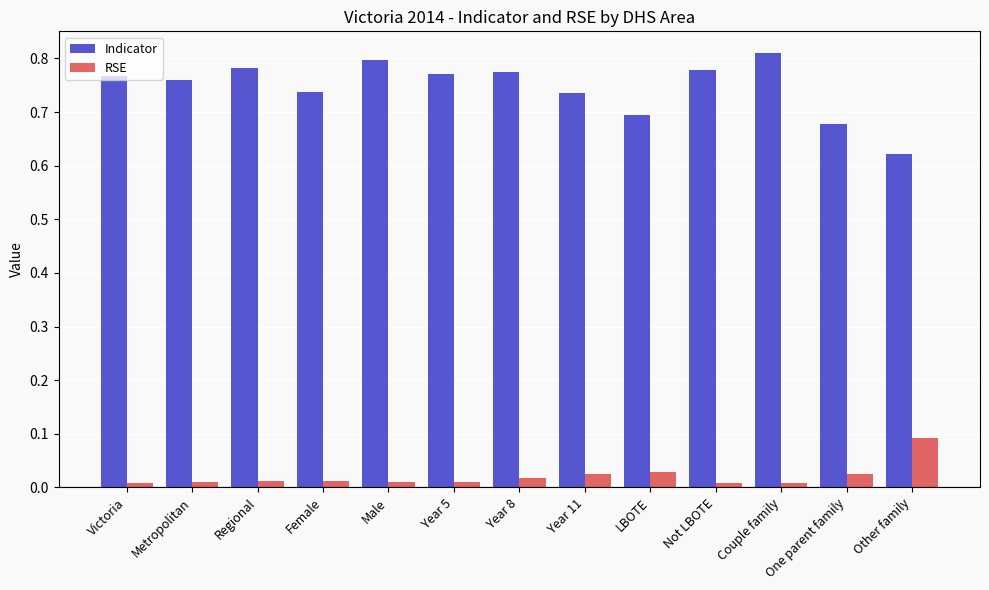

What is the sum of the Indicator values at LBOTE and Year 11?

1.4